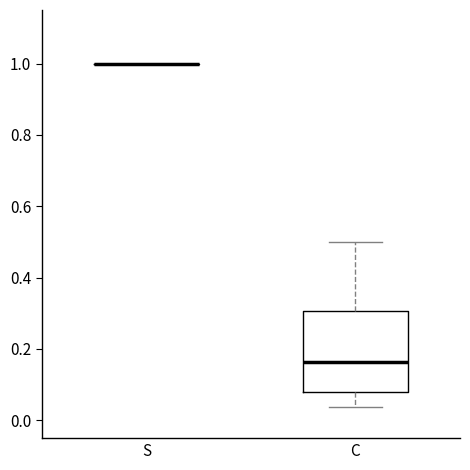

Reading left to right, transcribe this box plot: for each box, give where its median line is, the range the box spans, and where its two whiskers end, as read against the y-axis. The values are not printed on the chart, so give them approximately, as read against the axis.

S: box collapsed to a line at 1.00, whiskers 1.00 to 1.00
C: median 0.16, box 0.08 to 0.30, whiskers 0.04 to 0.50